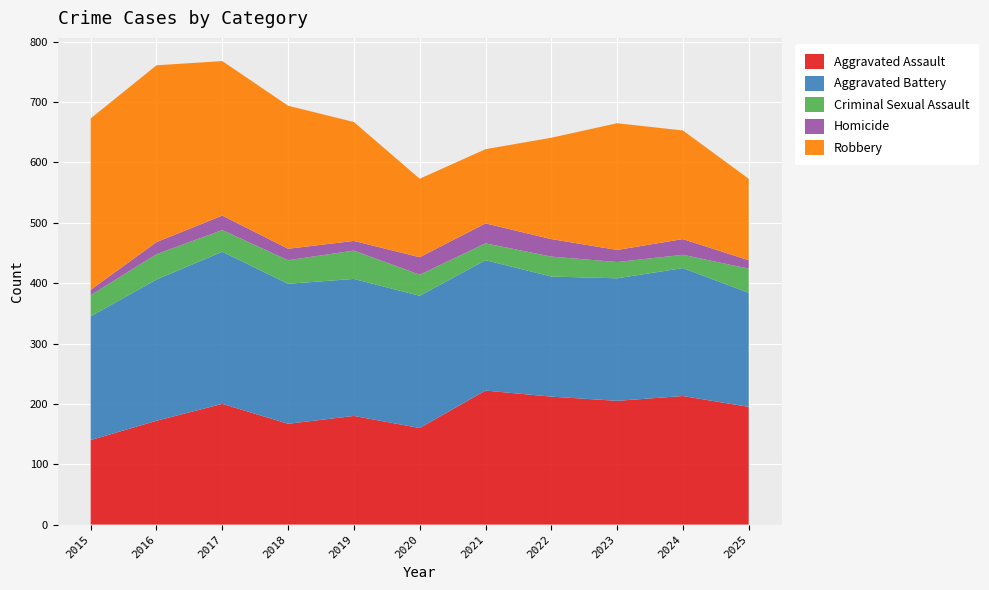

Reading right to left, transcribe all the data shown in this chart.

Aggravated Assault: 2025=195	2024=213	2023=205	2022=212	2021=222	2020=160	2019=180	2018=167	2017=200	2016=172	2015=140
Aggravated Battery: 2025=189	2024=212	2023=203	2022=199	2021=216	2020=219	2019=227	2018=232	2017=252	2016=234	2015=205
Criminal Sexual Assault: 2025=40	2024=22	2023=27	2022=33	2021=28	2020=35	2019=47	2018=39	2017=36	2016=42	2015=35
Homicide: 2025=14	2024=26	2023=20	2022=29	2021=33	2020=29	2019=16	2018=19	2017=24	2016=20	2015=9
Robbery: 2025=135	2024=180	2023=210	2022=168	2021=123	2020=130	2019=197	2018=237	2017=256	2016=293	2015=284